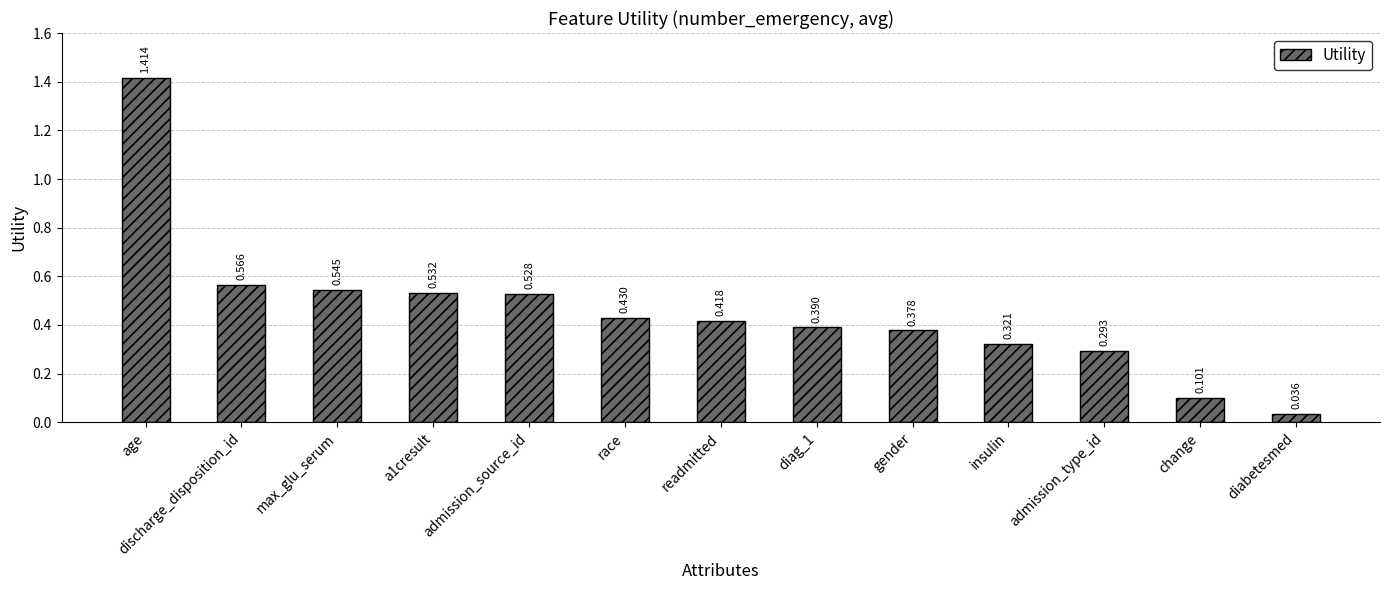

The chart shows a value of 0.5 at admission_type_id. True or false?

False